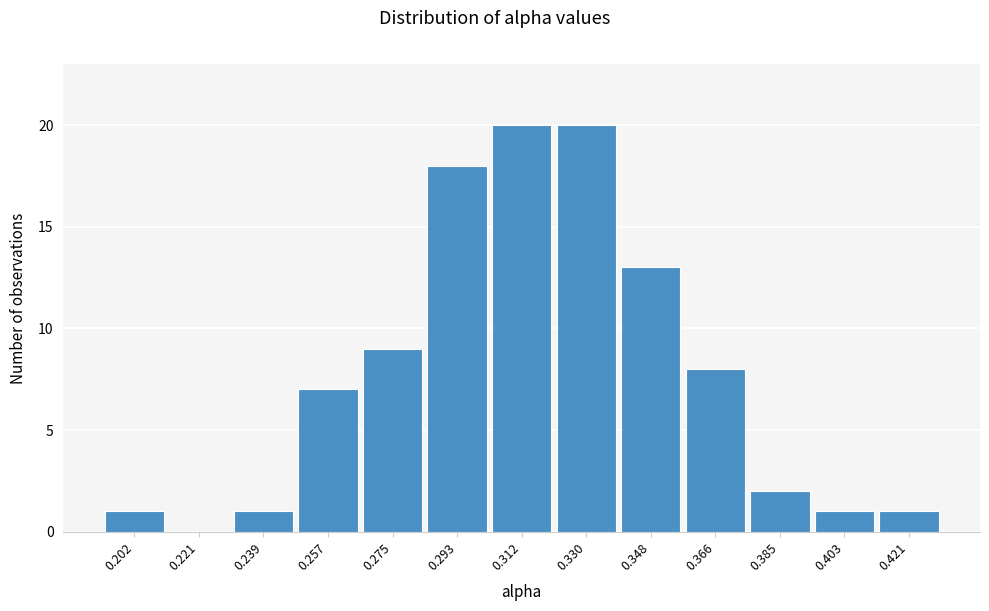

Reading right to left, extract all data points from this chart.

0.421=1	0.403=1	0.385=2	0.366=8	0.348=13	0.330=20	0.312=20	0.293=18	0.275=9	0.257=7	0.239=1	0.221=0	0.202=1